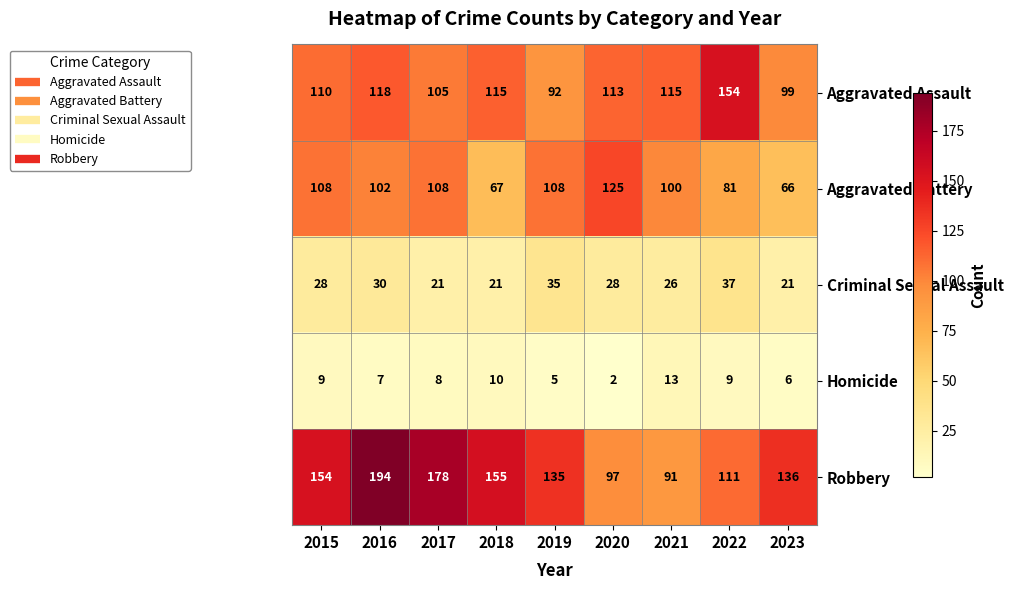

How many series are shown in this chart?

5